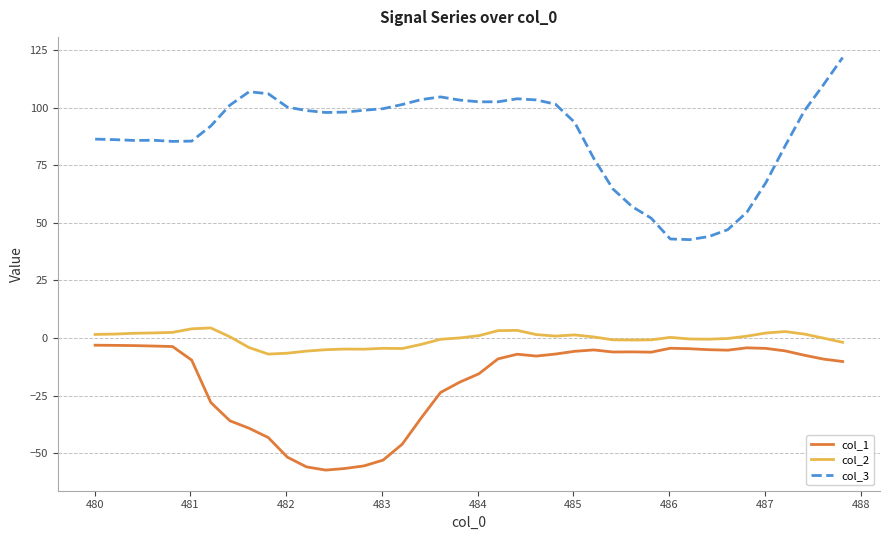

How many series are shown in this chart?

3